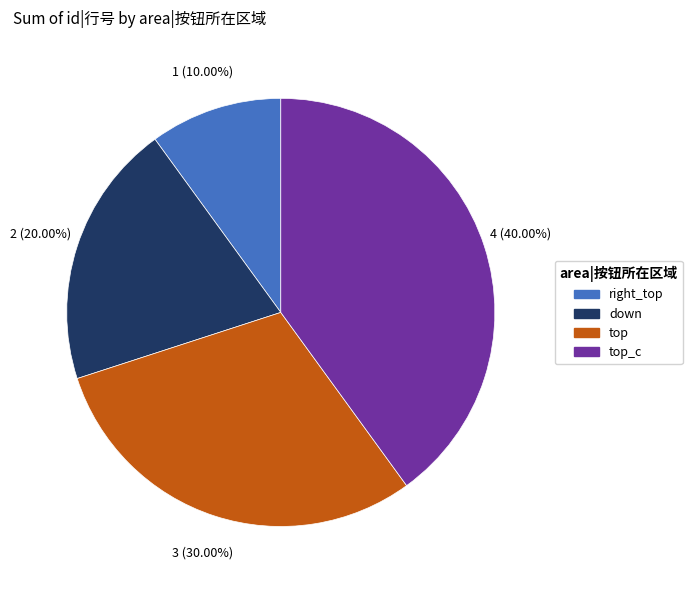

Count the number of slices in the pie.

4